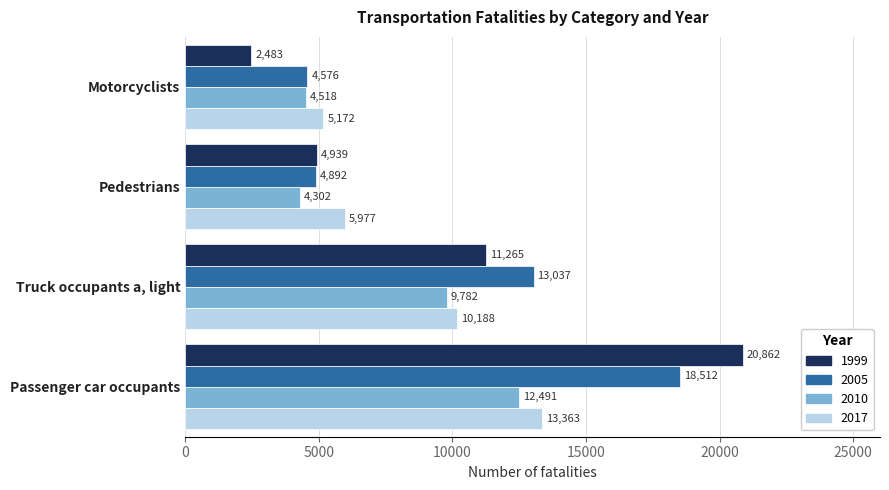

What is the lowest value of the 2010 series?

4302